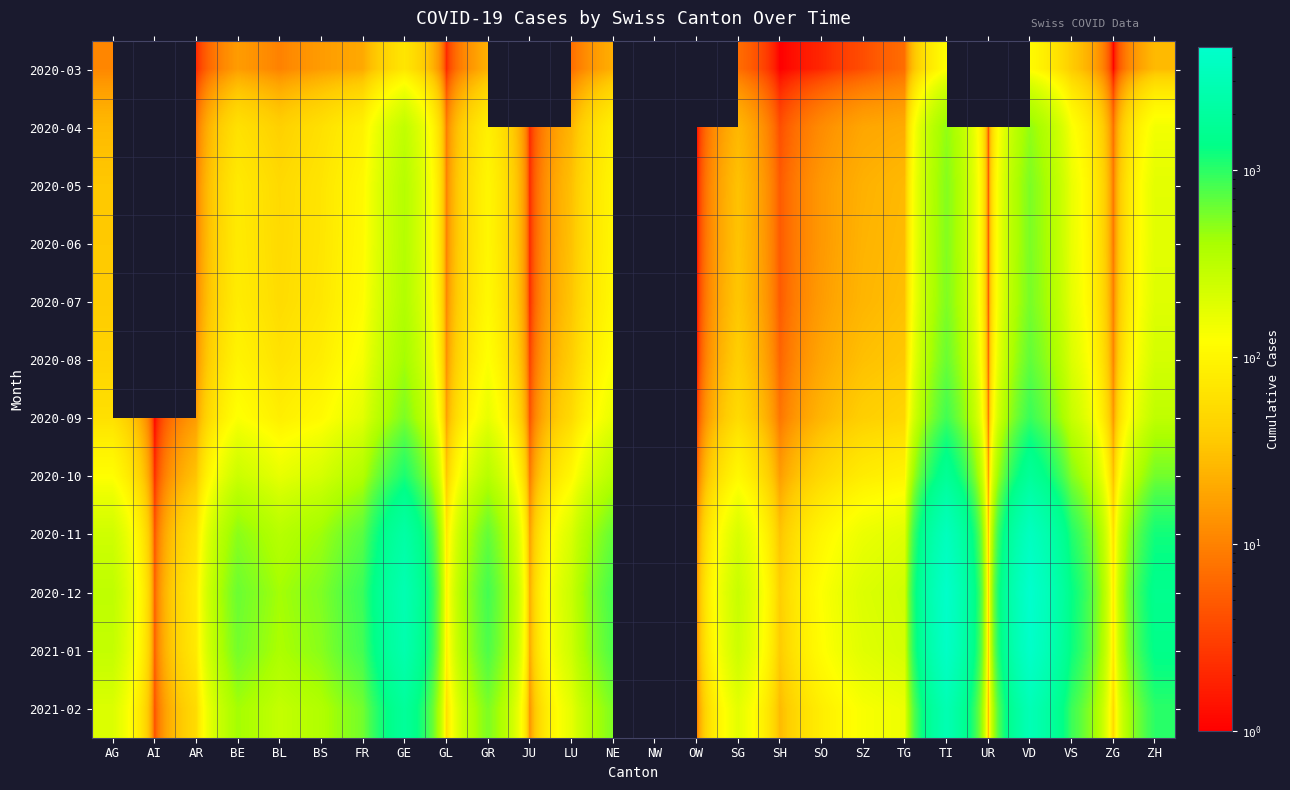

At which label does 2020-10 reach its minimum?

AI